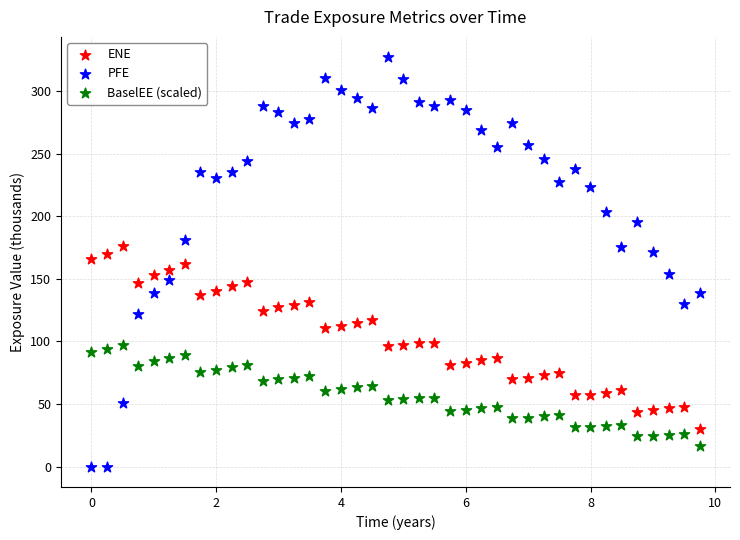

Which series has the largest Y range (max minus min)?

PFE